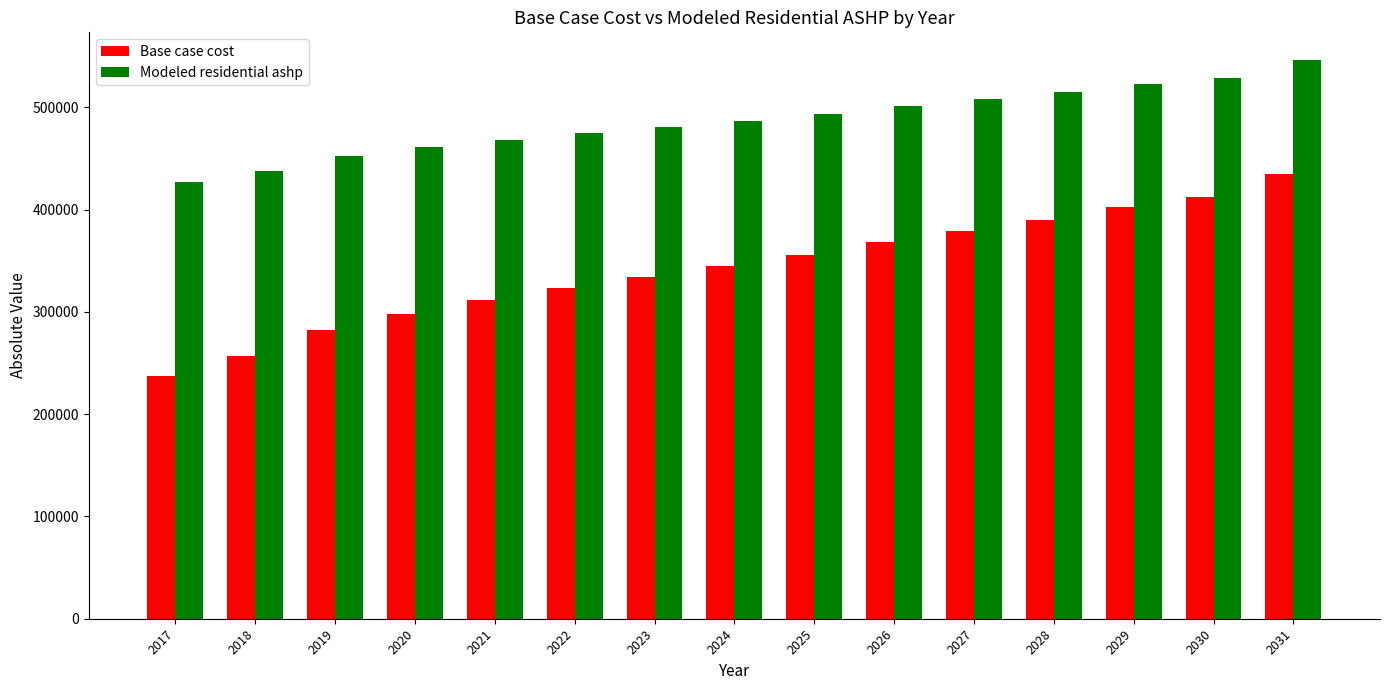

Reading left to right, transcribe all the data shown in this chart.

Base case cost: 237366.6	256845.0	281930.7	297812.9	311247.4	323799.2	334183.7	344702.2	355983.8	368068.7	379029.7	390124.8	402719.2	412717.1	434400.1
Modeled residential ashp: 427491.9	437845.1	452073.1	460845.1	468275.0	475316.8	481089.7	487081.0	493714.6	501028.8	507703.8	514589.4	522643.2	528985.8	546069.6